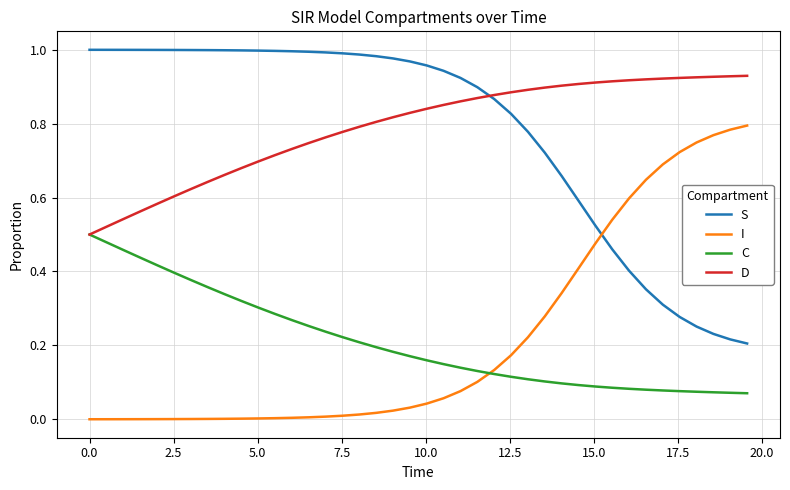

What is the sum of all C values?

8.4